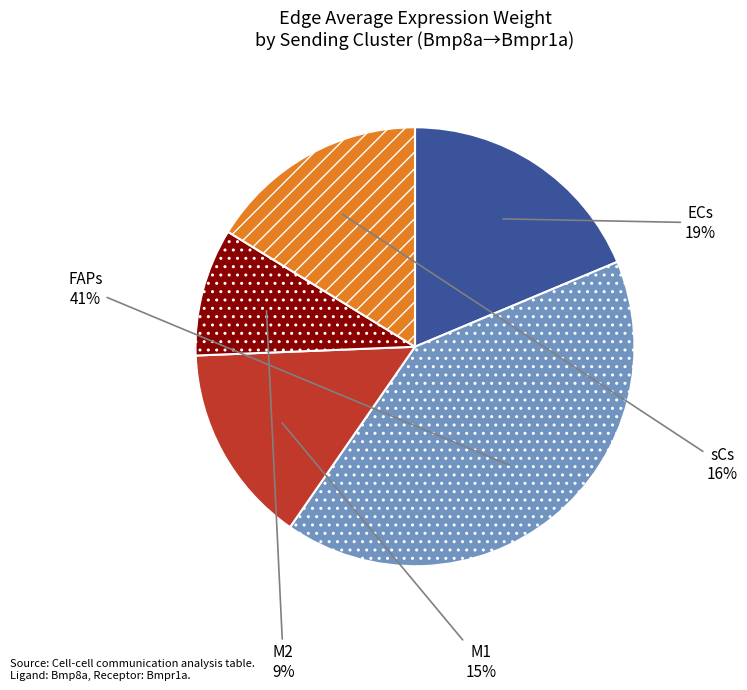

Does any single category account for the majority?

No